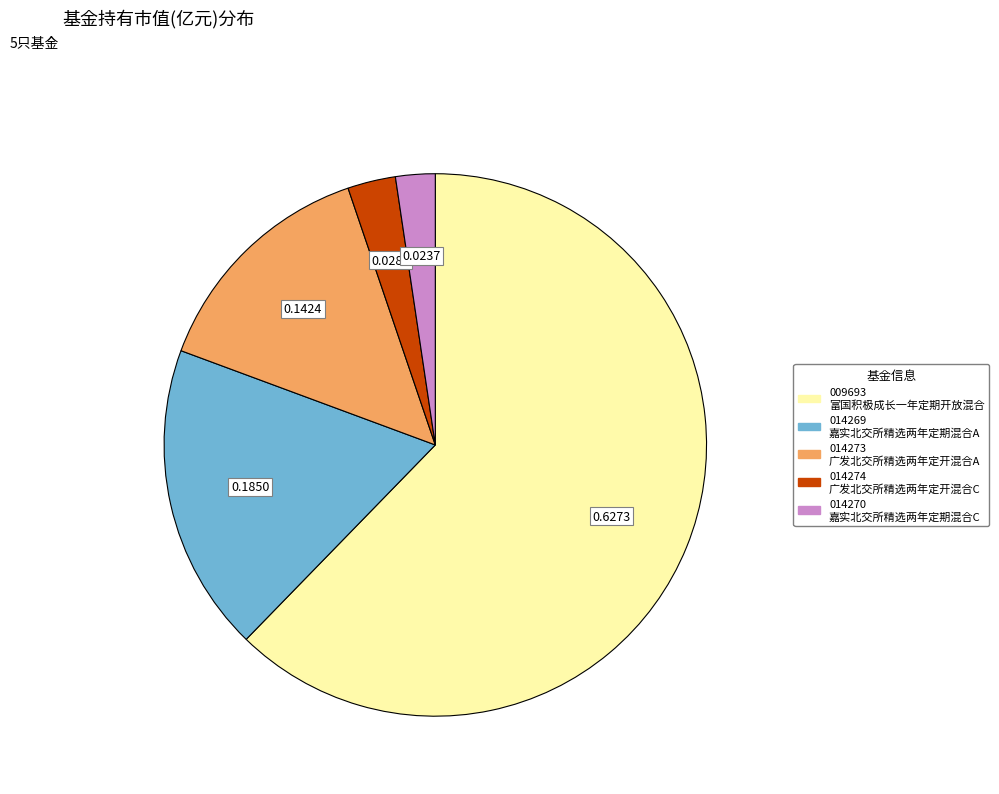

Is there a majority slice in this chart?

Yes